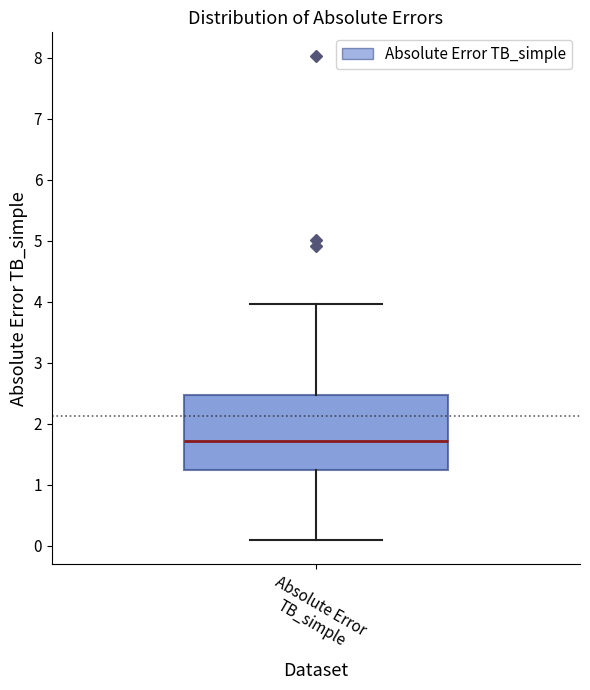

Where does the median line of the box for Absolute Error TB_simple sit on the y-axis? The values are not printed on the chart, so give them approximately, as read against the axis.

1.7